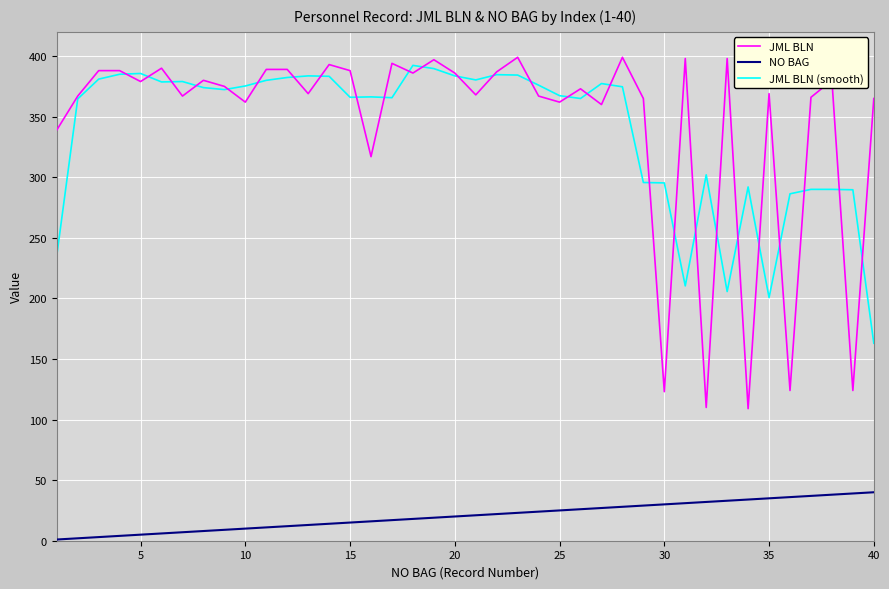

True or false: JML BLN and NO BAG cross at least once.

False